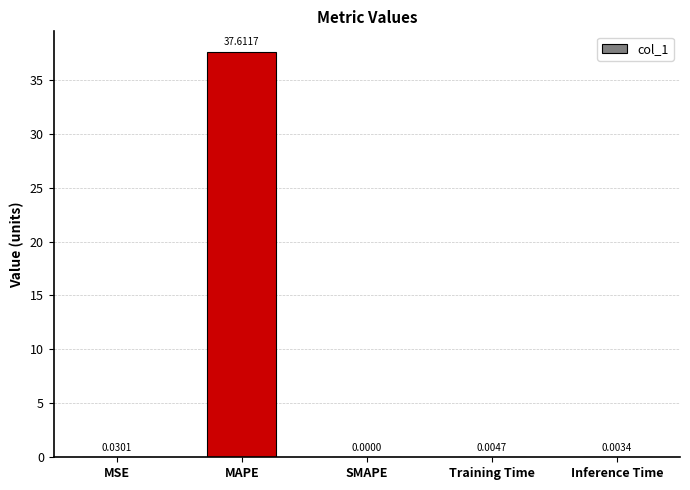

Where is the data nearest to the value 18?

MSE